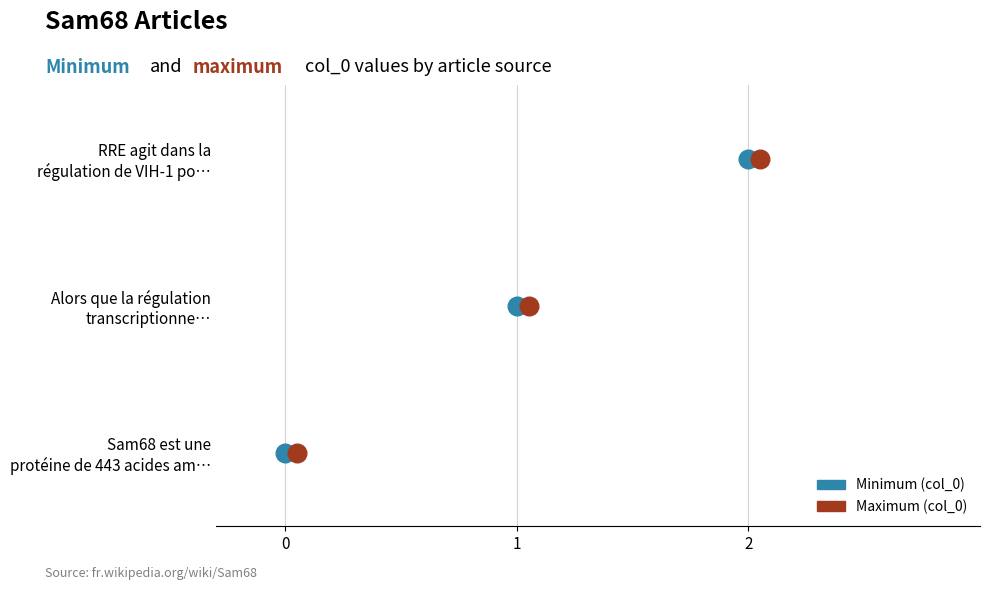

At which category is the sum across all series the highest?

RRE agit dans
la régulation